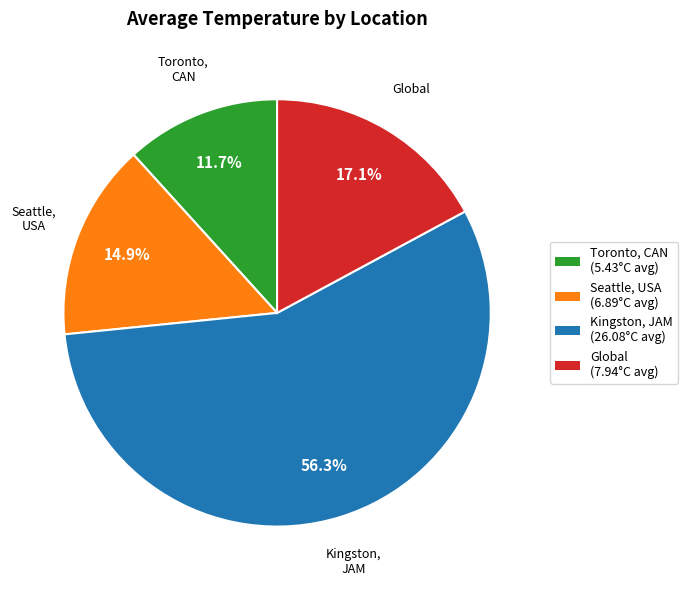

Combined, do Toronto, CAN and Kingston, JAM account for over 50%?

Yes